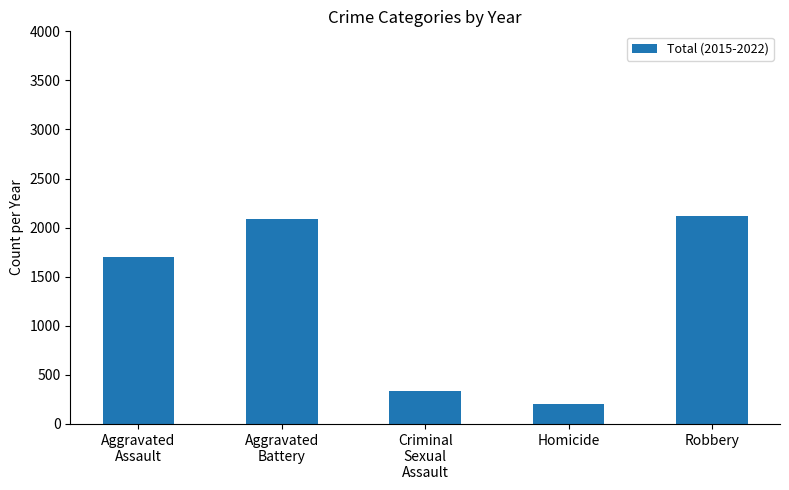

What is the value of the 5th bar from the left?

2123